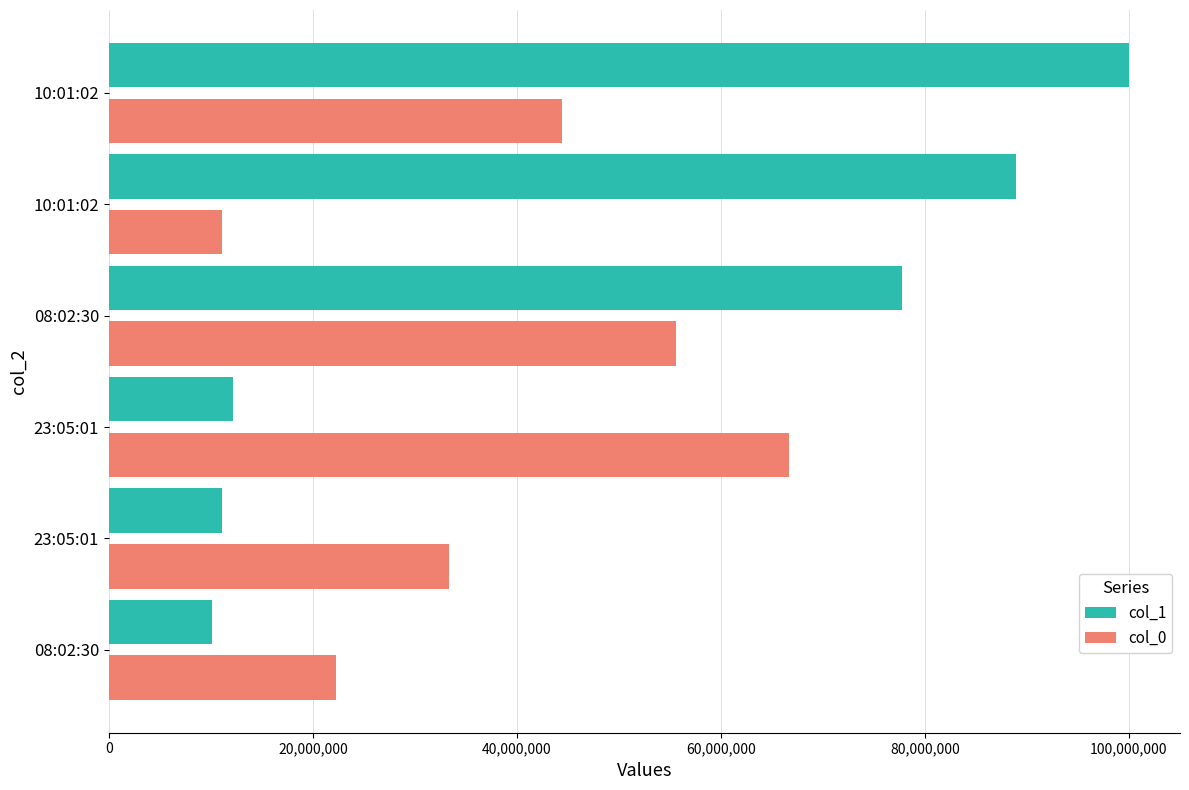

How many data points does each series have?

6